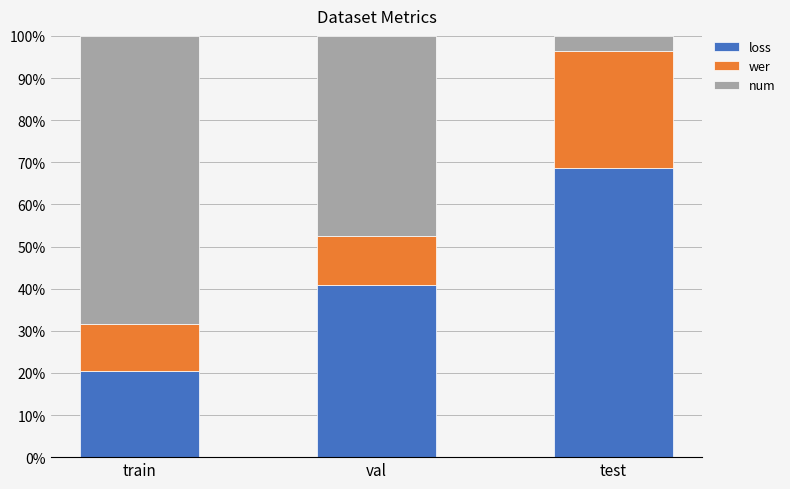

The value of loss at test is 17.5. True or false?

False